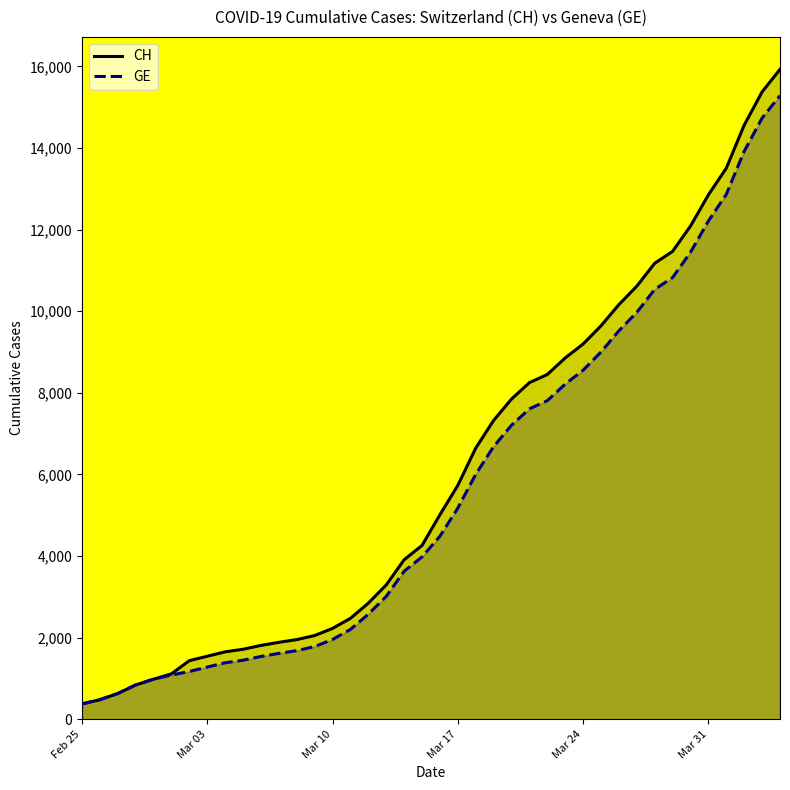

Which series has the largest range (max minus min)?

CH